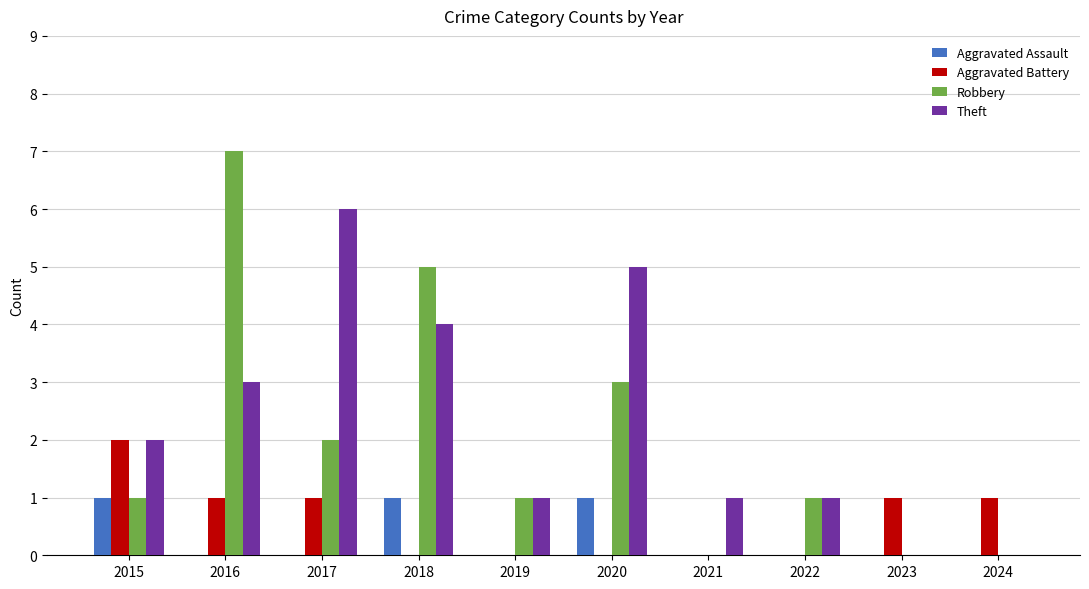

What is the difference between the Aggravated Assault values at 2022 and 2020?

1